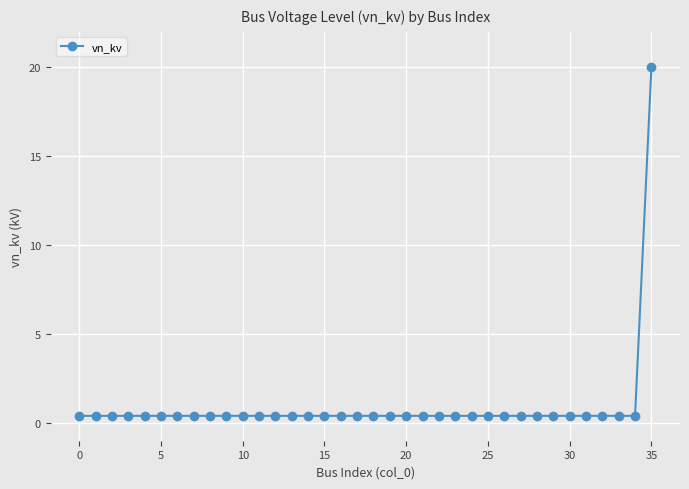

What is the average value?

0.9